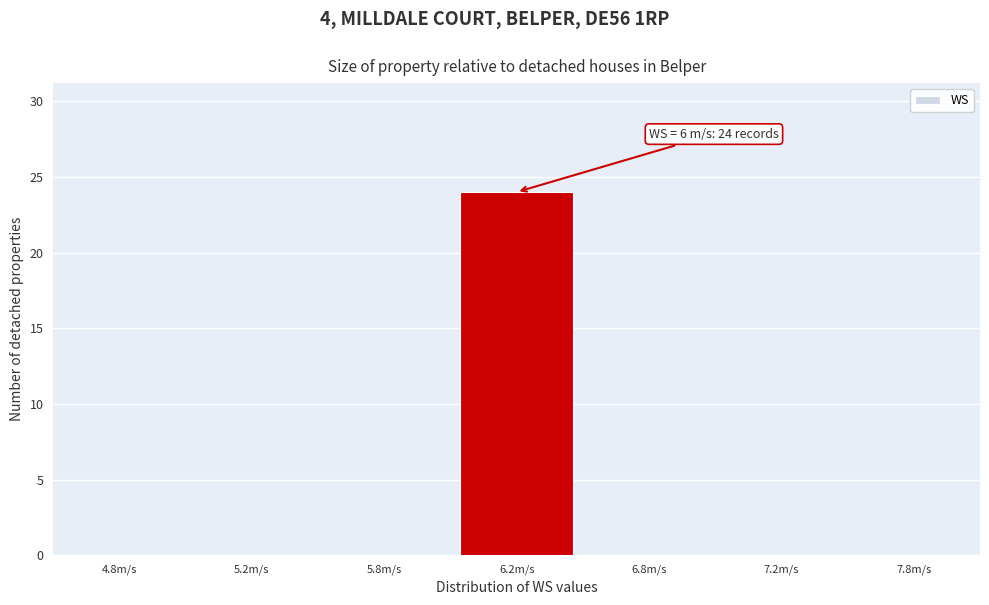

Reading left to right, transcribe all the data shown in this chart.

4.8m/s=0	5.2m/s=0	5.8m/s=0	6.2m/s=24	6.8m/s=0	7.2m/s=0	7.8m/s=0